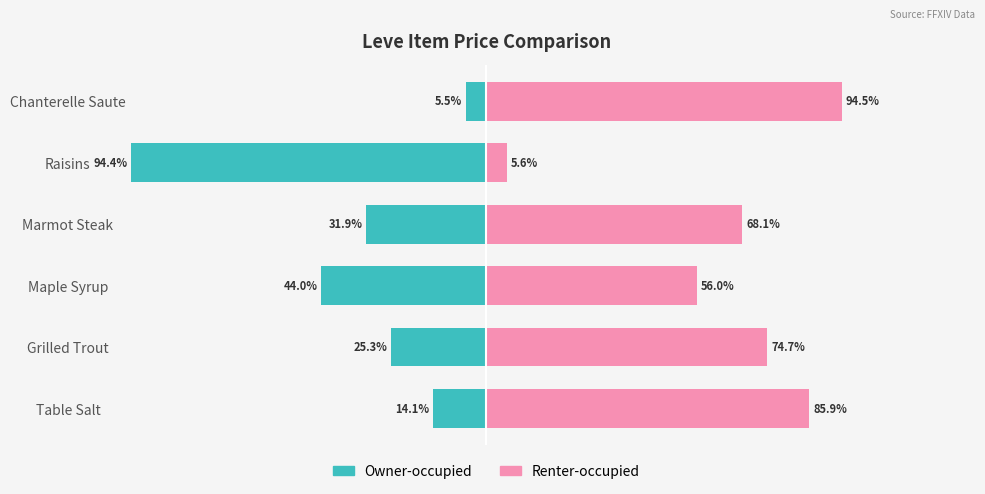

Which series has the largest range (max minus min)?

Owner-occupied